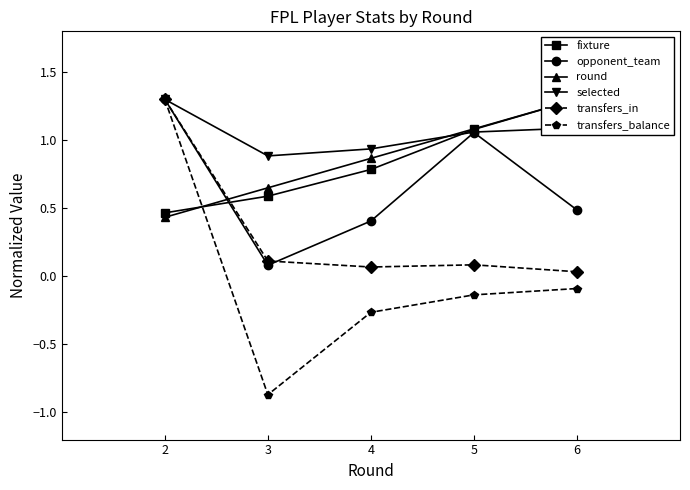

What is the sum of all opponent_team values?

3.3